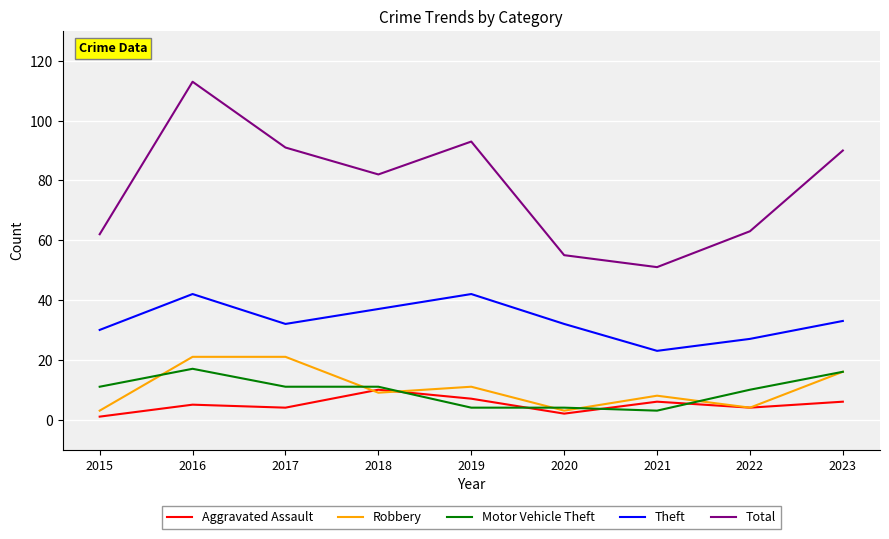

Reading left to right, list all the values displayed in this chart.

Aggravated Assault: 2015=1	2016=5	2017=4	2018=10	2019=7	2020=2	2021=6	2022=4	2023=6
Robbery: 2015=3	2016=21	2017=21	2018=9	2019=11	2020=3	2021=8	2022=4	2023=16
Motor Vehicle Theft: 2015=11	2016=17	2017=11	2018=11	2019=4	2020=4	2021=3	2022=10	2023=16
Theft: 2015=30	2016=42	2017=32	2018=37	2019=42	2020=32	2021=23	2022=27	2023=33
Total: 2015=62	2016=113	2017=91	2018=82	2019=93	2020=55	2021=51	2022=63	2023=90